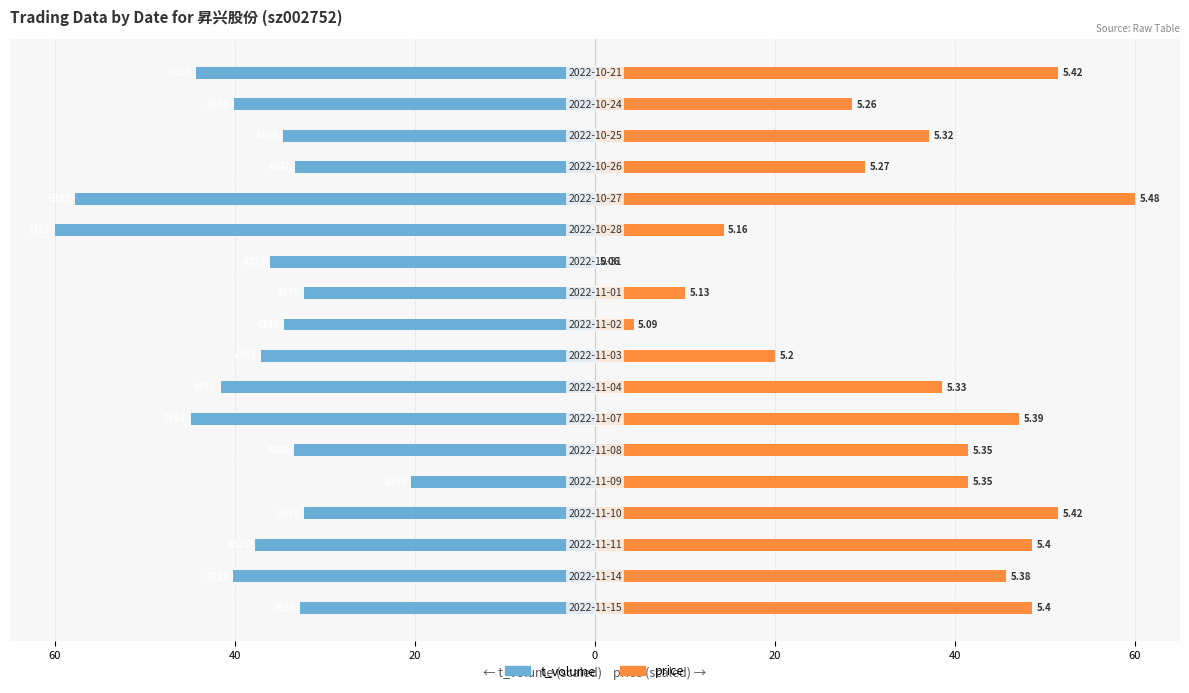

Is it true that price equals 6.6 at 9?

False